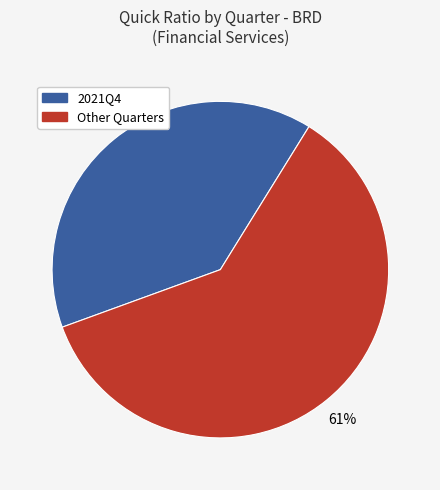

To the nearest percent, what is the average slice percentage?

50%